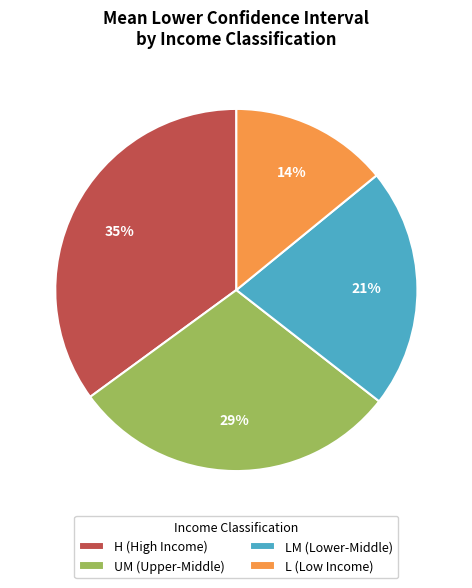

What is the ratio of the value at LM (Lower-Middle) to the value at H (High Income)?

0.6